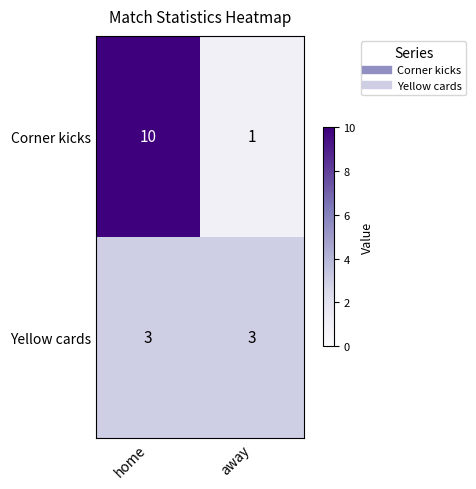

Count the number of data series in this chart.

2